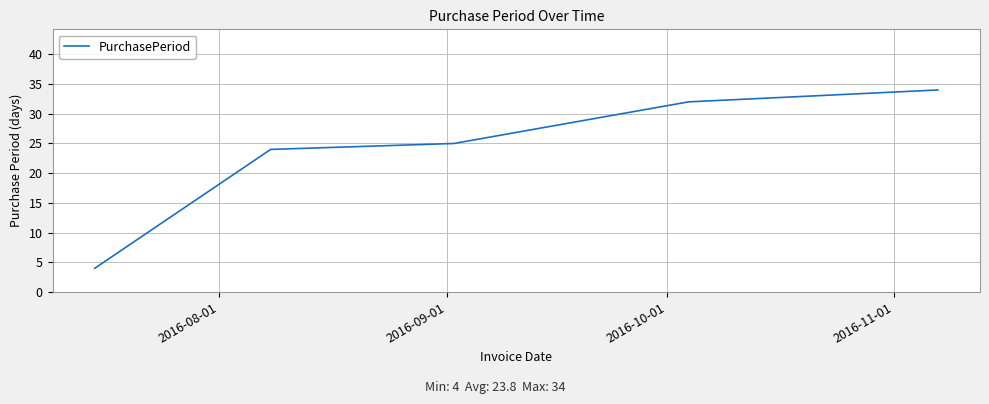

True or false: the data has more than 1 interior local peaks.

False